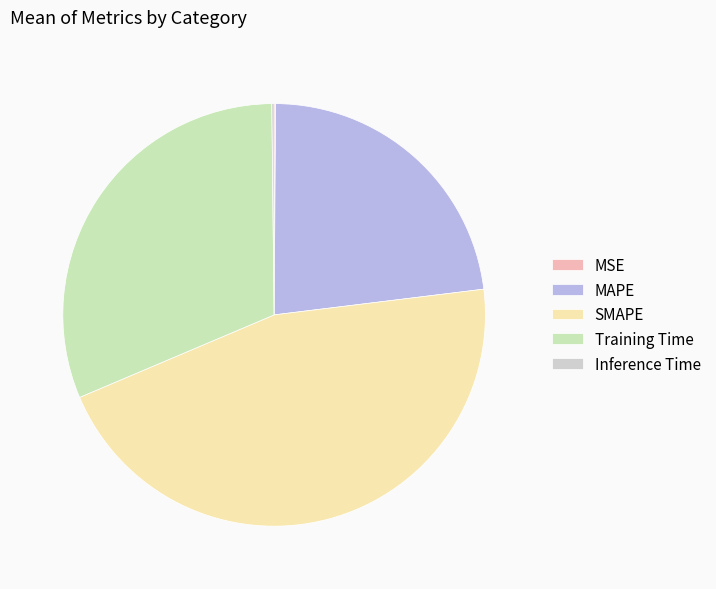

Which slice is the largest?

SMAPE